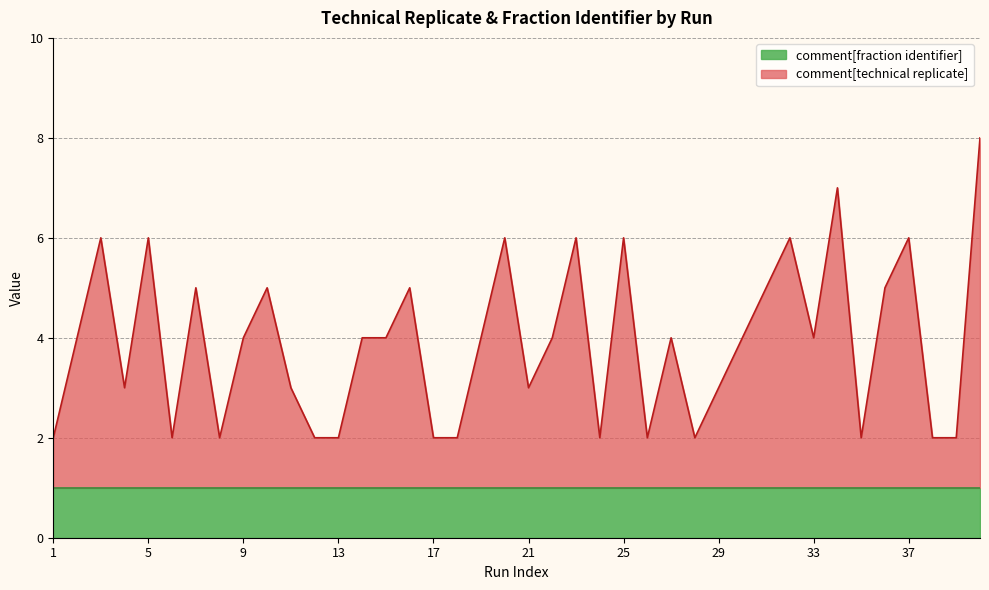

What is the sum of all values?

156